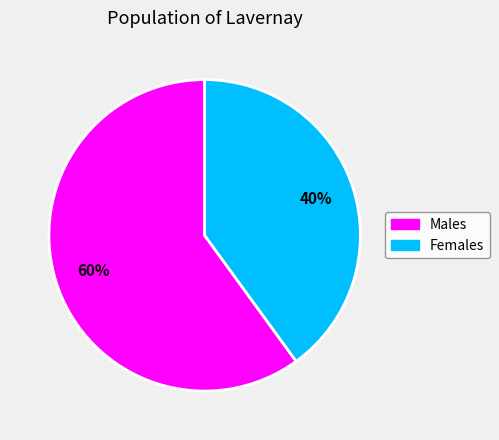

To the nearest percent, what is the difference between the largest and smallest slice percentages?

20%